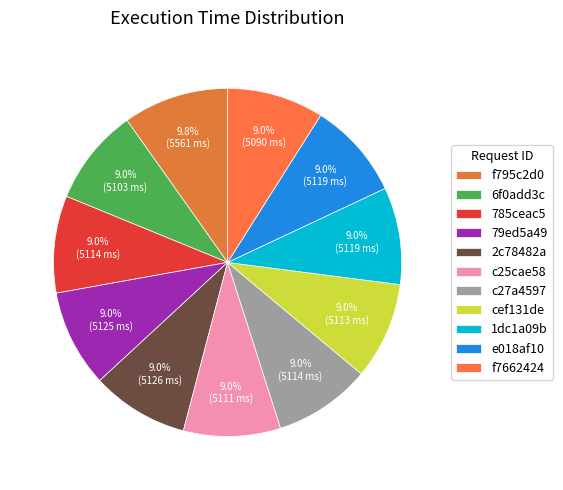

To the nearest percent, what percentage of the pie is 79ed5a49?

9%